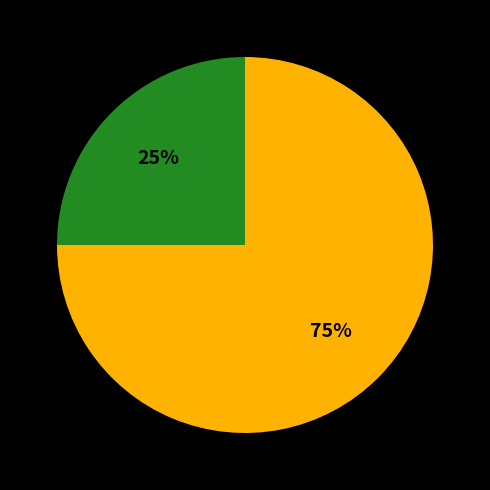

Is there a majority slice in this chart?

Yes